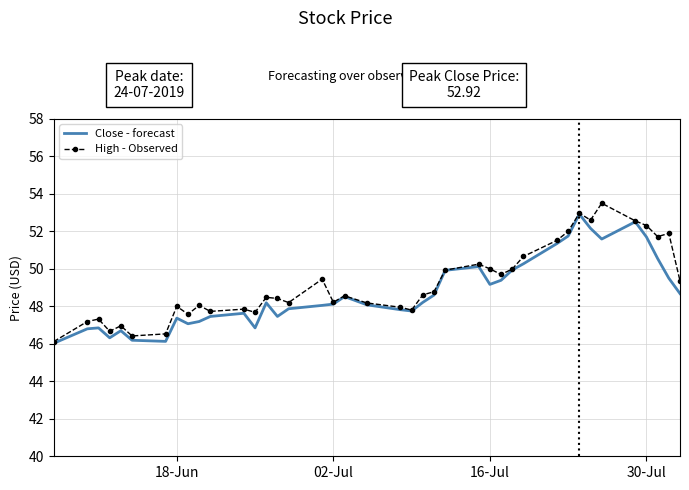

What is the highest value of the High - Observed series?

53.5